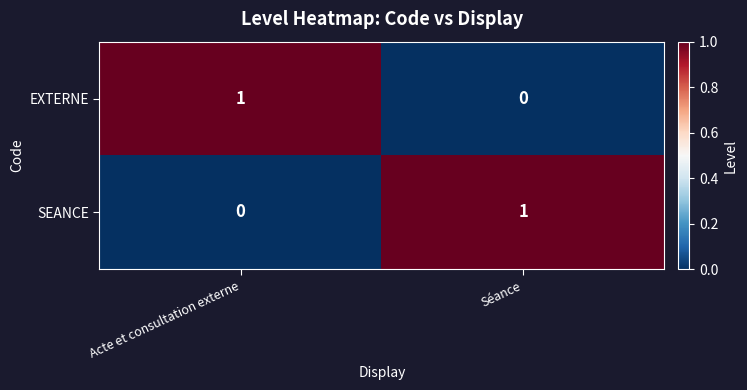

Reading left to right, transcribe all the data shown in this chart.

EXTERNE: Acte et consultation externe=1	Séance=0
SEANCE: Acte et consultation externe=0	Séance=1